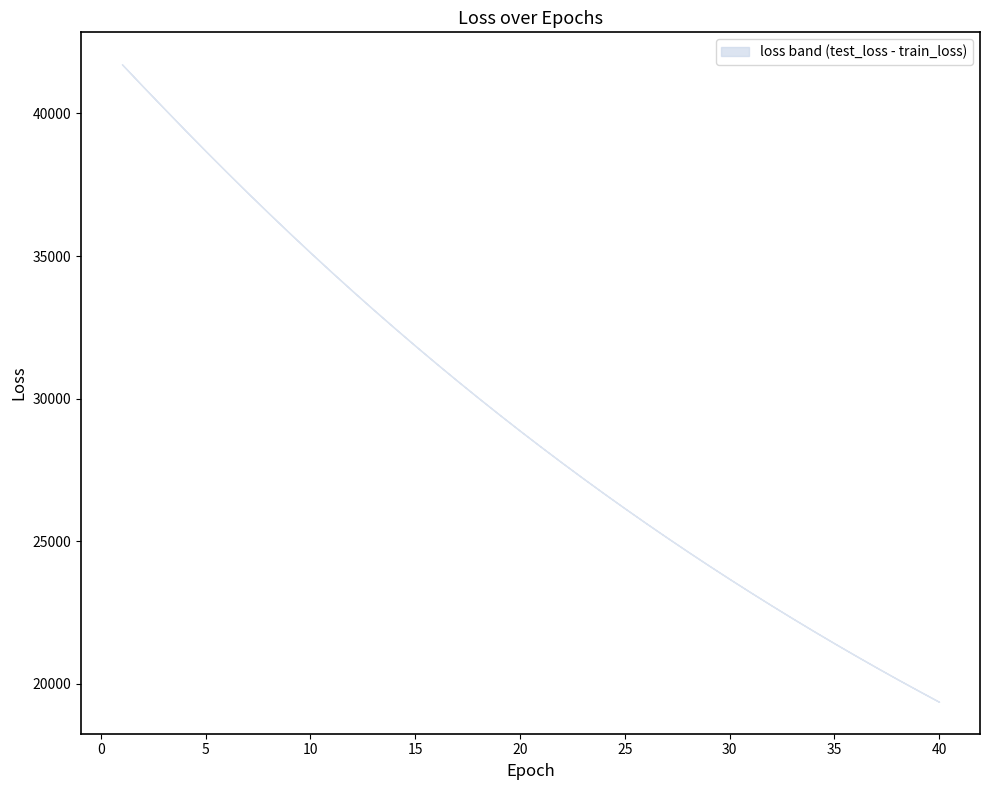

How many values in the train_loss series are below 28874?

20